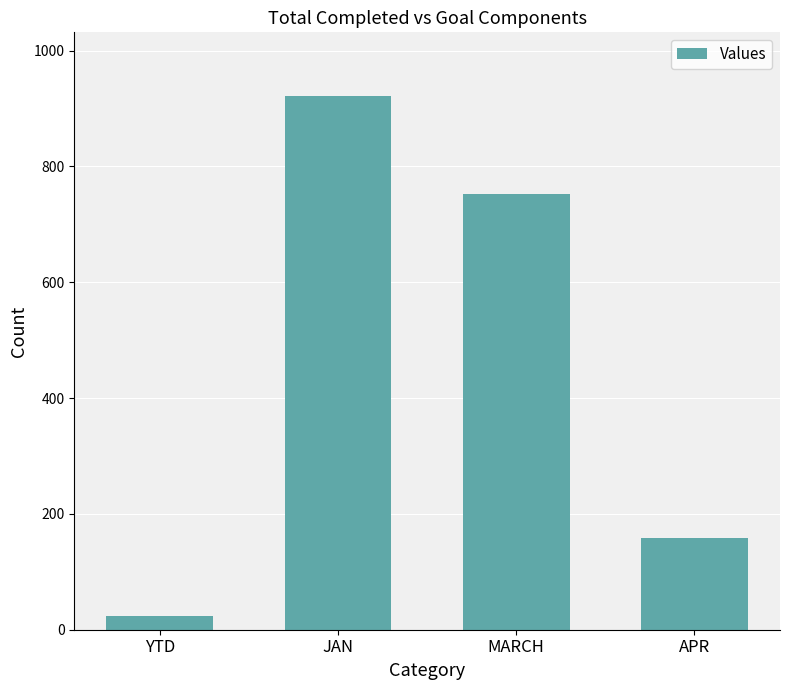

What position from the left is JAN?

2